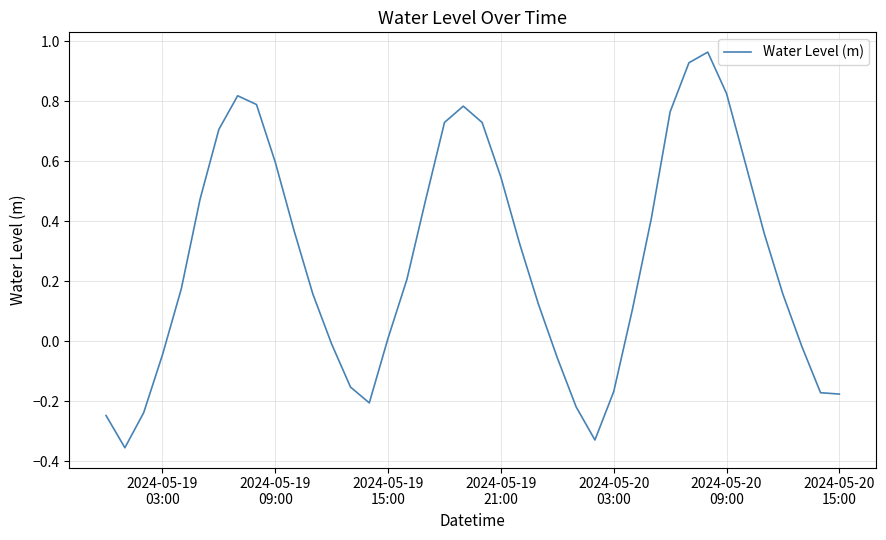

What is the difference between the maximum and minimum values?

1.3